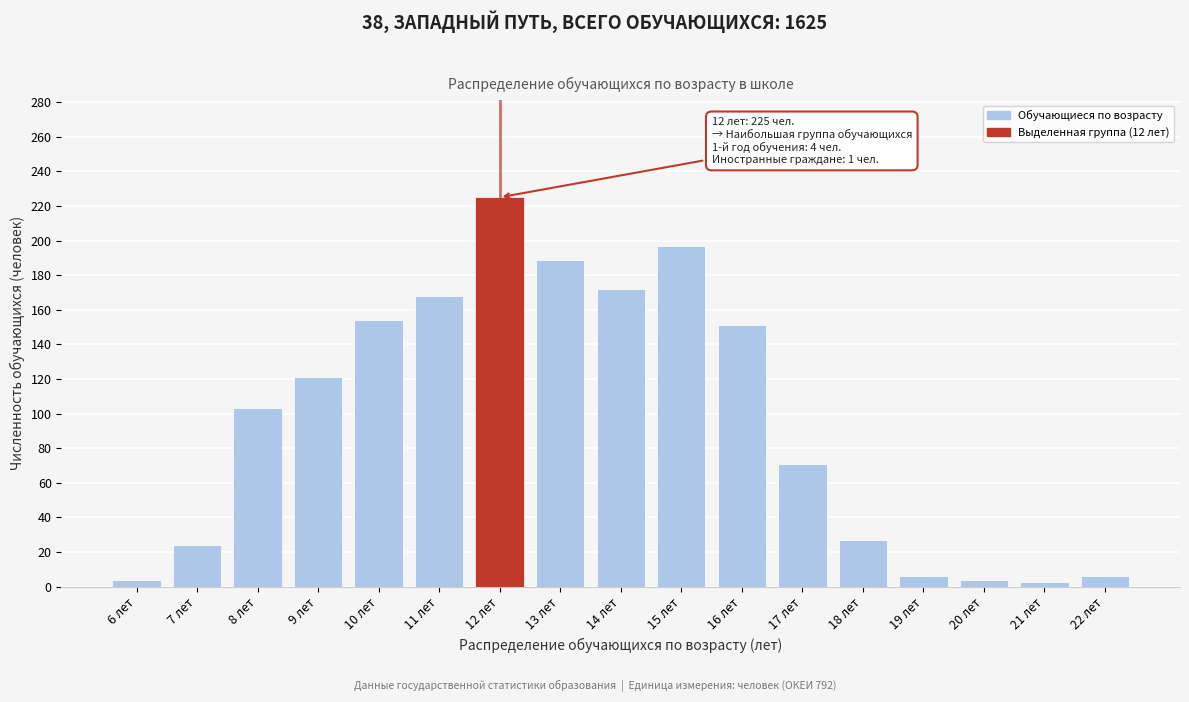

What is the label of the 15th bar from the left?

20 лет